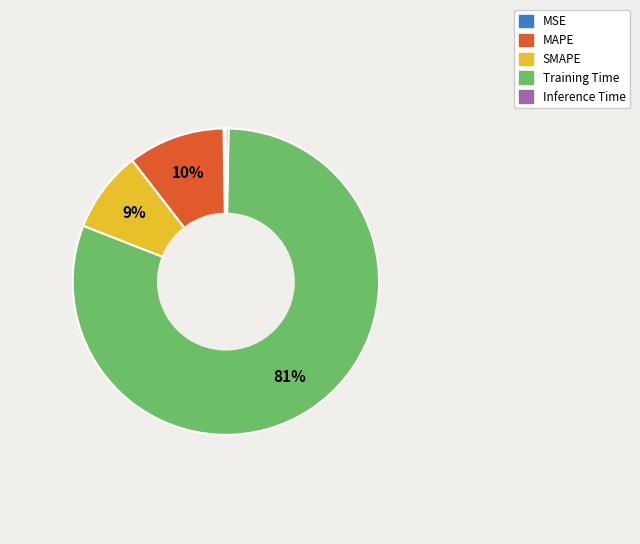

Does any single category account for the majority?

Yes